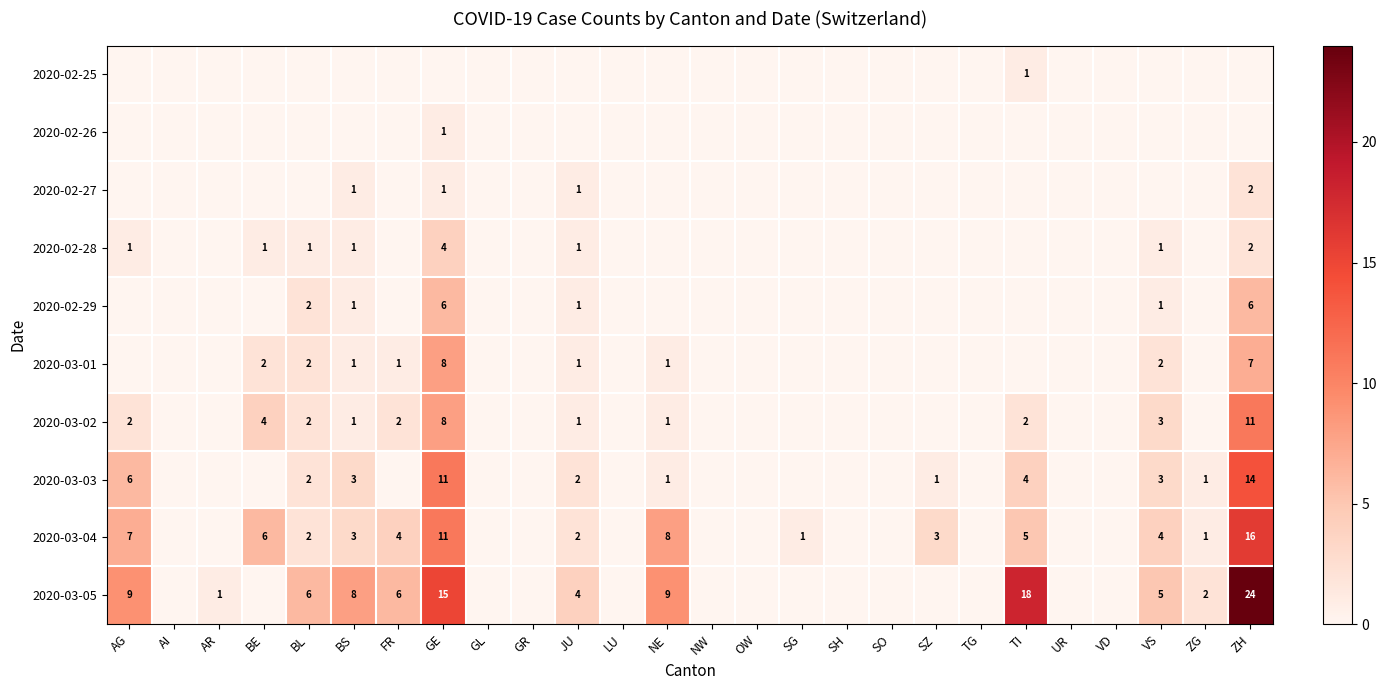

Is it true that 2020-03-04 equals 4 at SZ?

False